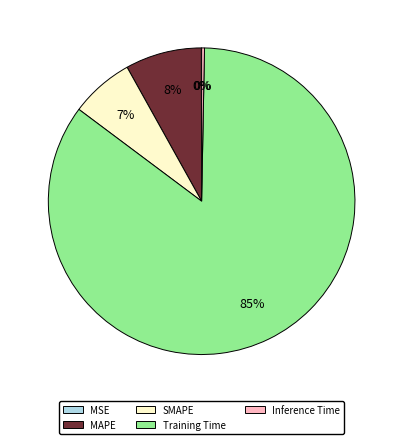

To the nearest percent, what is the combined percentage of Training Time and SMAPE?

92%